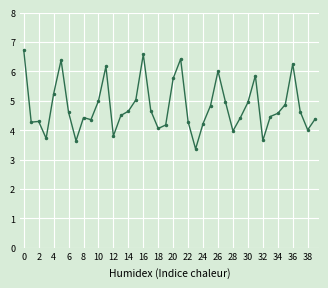

What is the value of the 35th point from the left?

4.6